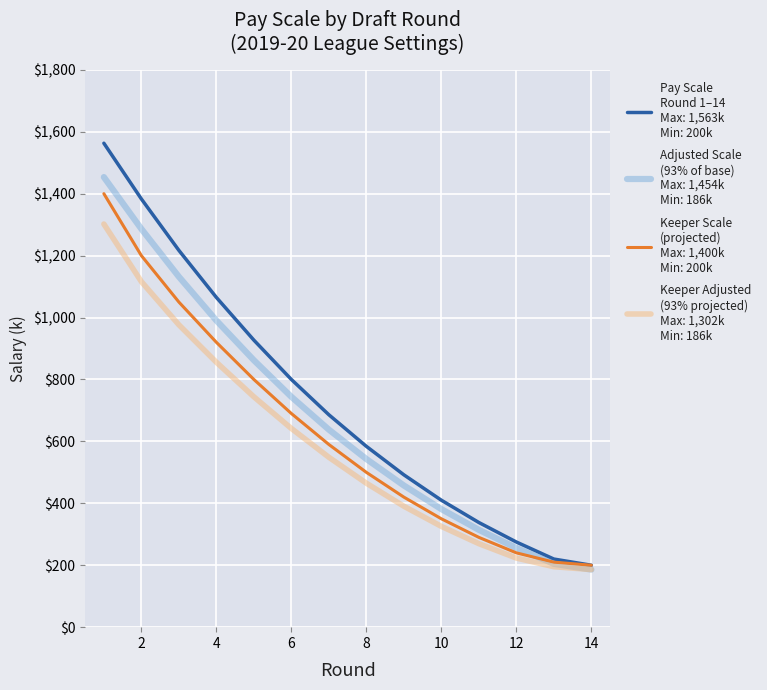

What is the greatest value displayed?

1563.0